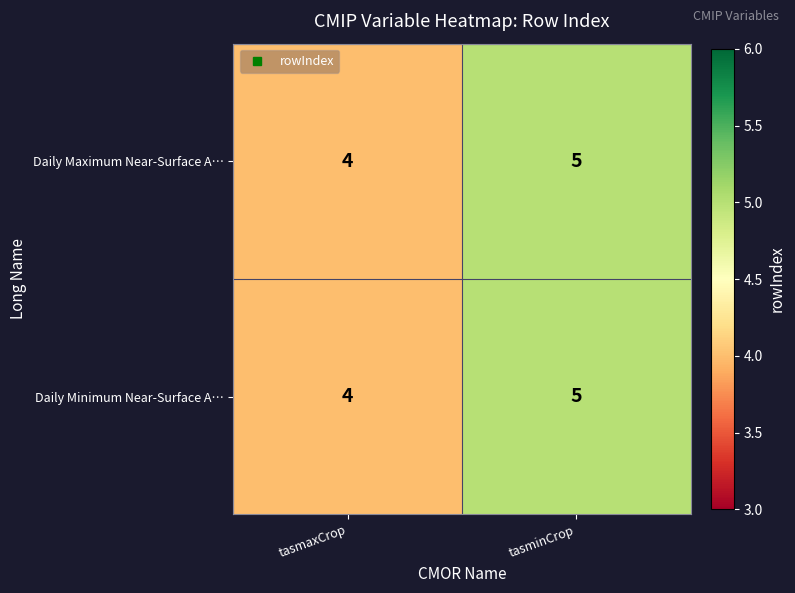

Reading left to right, extract all data points from this chart.

Daily Maximum Near-Surface A…: 4	5
Daily Minimum Near-Surface A…: 4	5